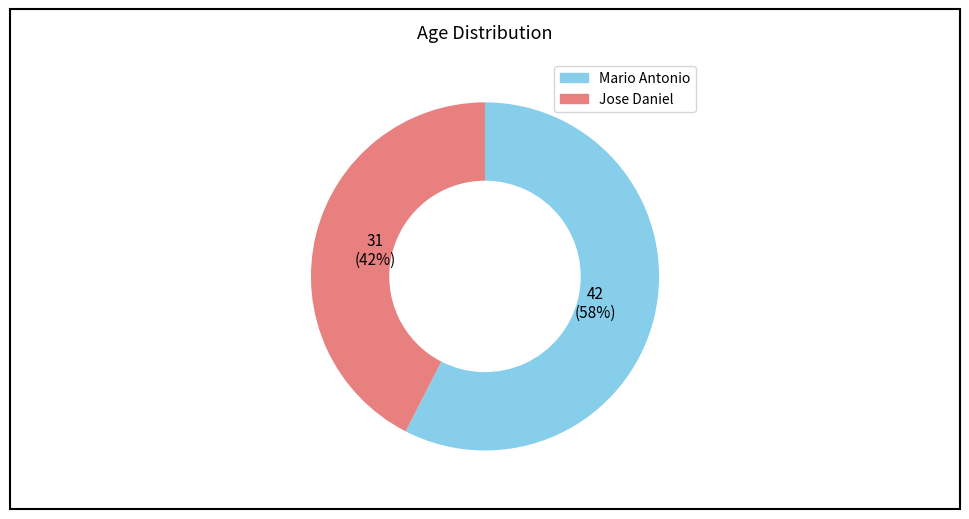

Is Mario Antonio the majority of the pie?

Yes